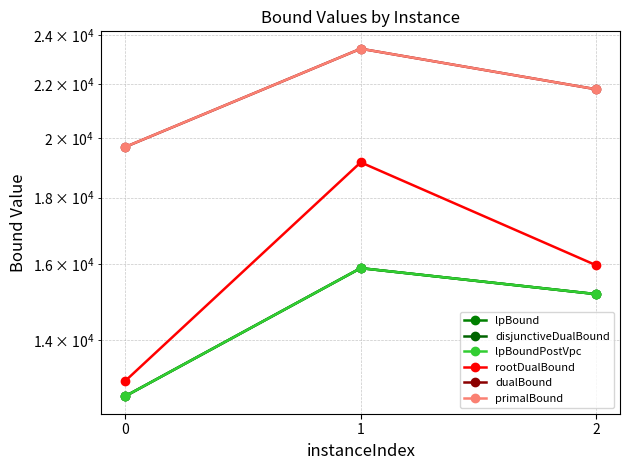

What is the highest value of the lpBoundPostVpc series?

15894.0